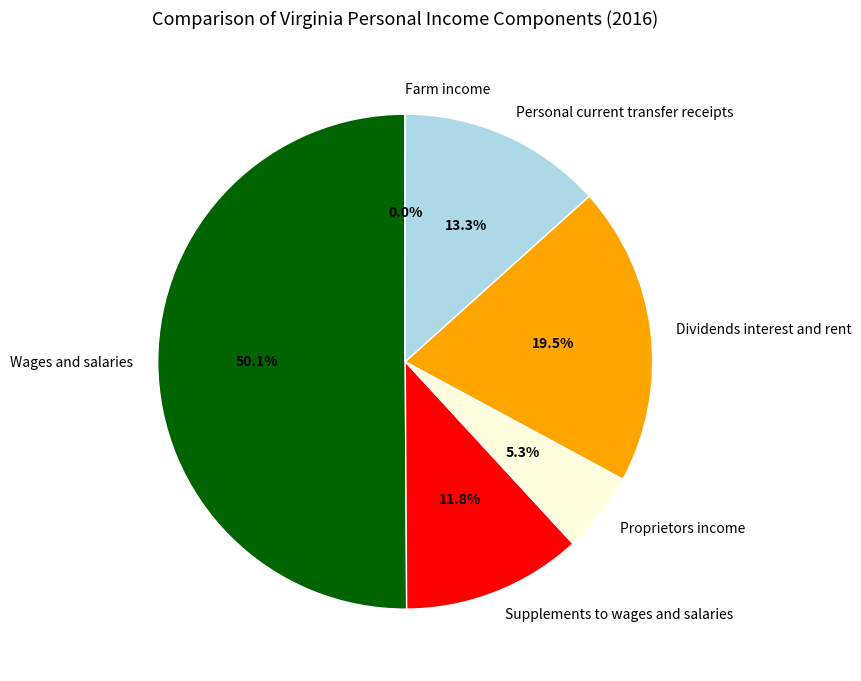

Which has a higher value, Personal current transfer receipts or Dividends interest and rent?

Dividends interest and rent